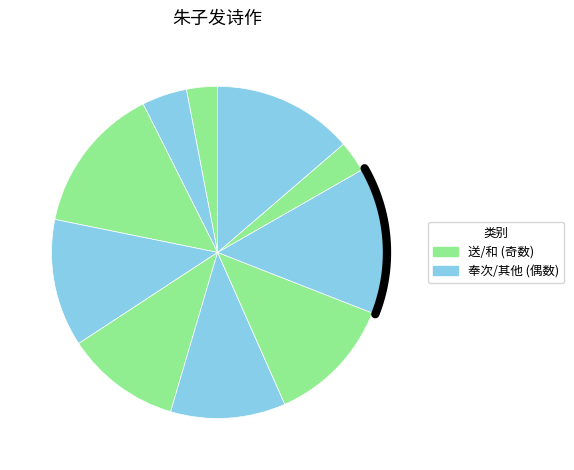

Which category has the smallest portion of the pie?

和朱子发韵兼简青龙诸友